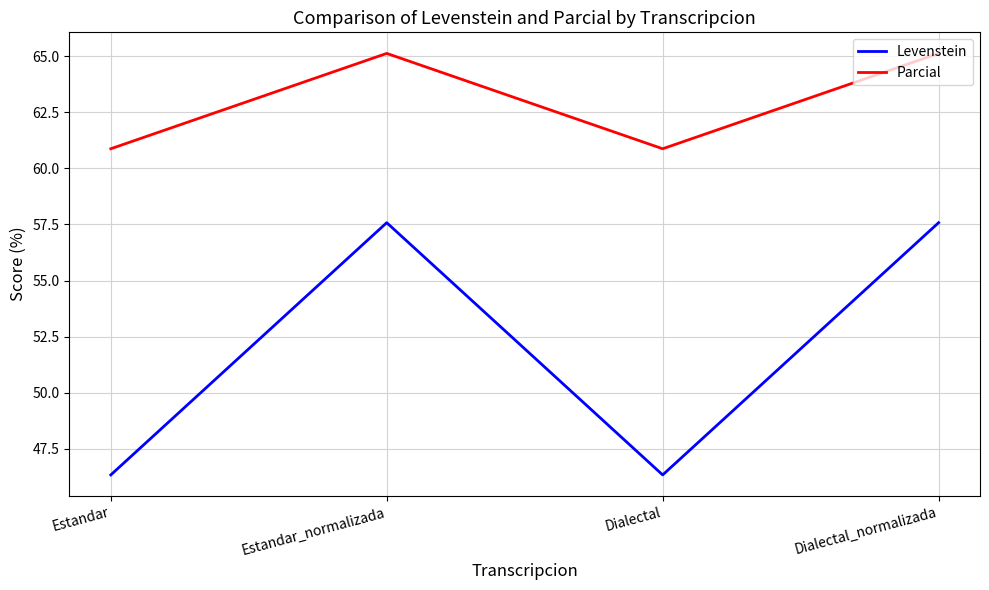

Which series has the largest range (max minus min)?

Levenstein